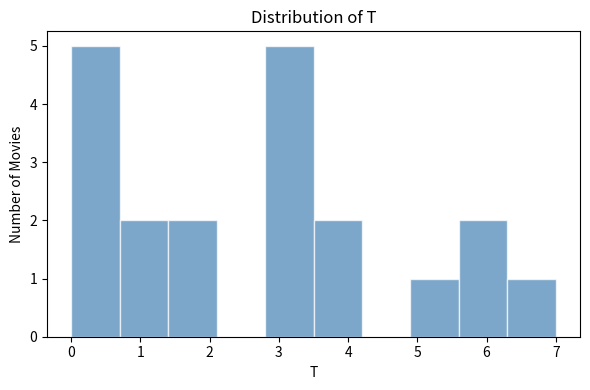

Reading left to right, list every bar in this chart as the range it spans on the x-axis followed by its height. The values are not printed on the chart, so give them approximately, as read against the axis.

0.0 to 0.7: 5
0.7 to 1.4: 2
1.4 to 2.1: 2
2.1 to 2.8: 0
2.8 to 3.5: 5
3.5 to 4.2: 2
4.2 to 4.9: 0
4.9 to 5.6: 1
5.6 to 6.3: 2
6.3 to 7.0: 1